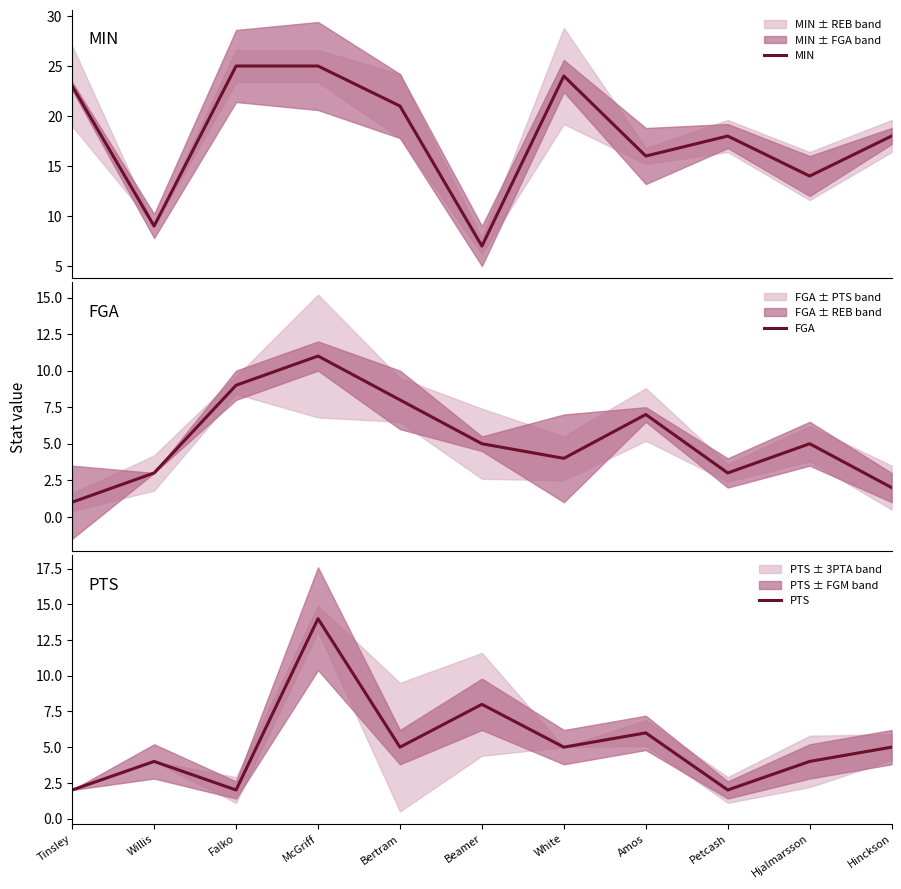

How many FGA values are between 3 and 8?

7